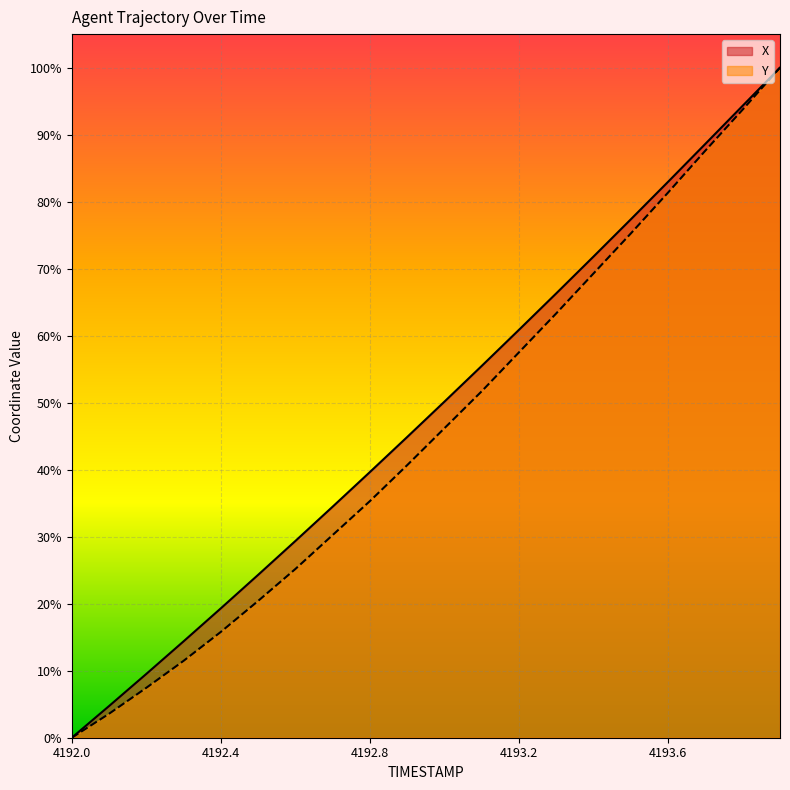

Reading right to left, extract all data points from this chart.

X: 1.0	0.9	0.9	0.8	0.8	0.7	0.7	0.6	0.6	0.5	0.4	0.4	0.3	0.3	0.2	0.2	0.1	0.1	0.0	0.0
Y: 1.0	0.9	0.9	0.8	0.8	0.7	0.6	0.6	0.5	0.5	0.4	0.4	0.3	0.3	0.2	0.2	0.1	0.1	0.0	0.0